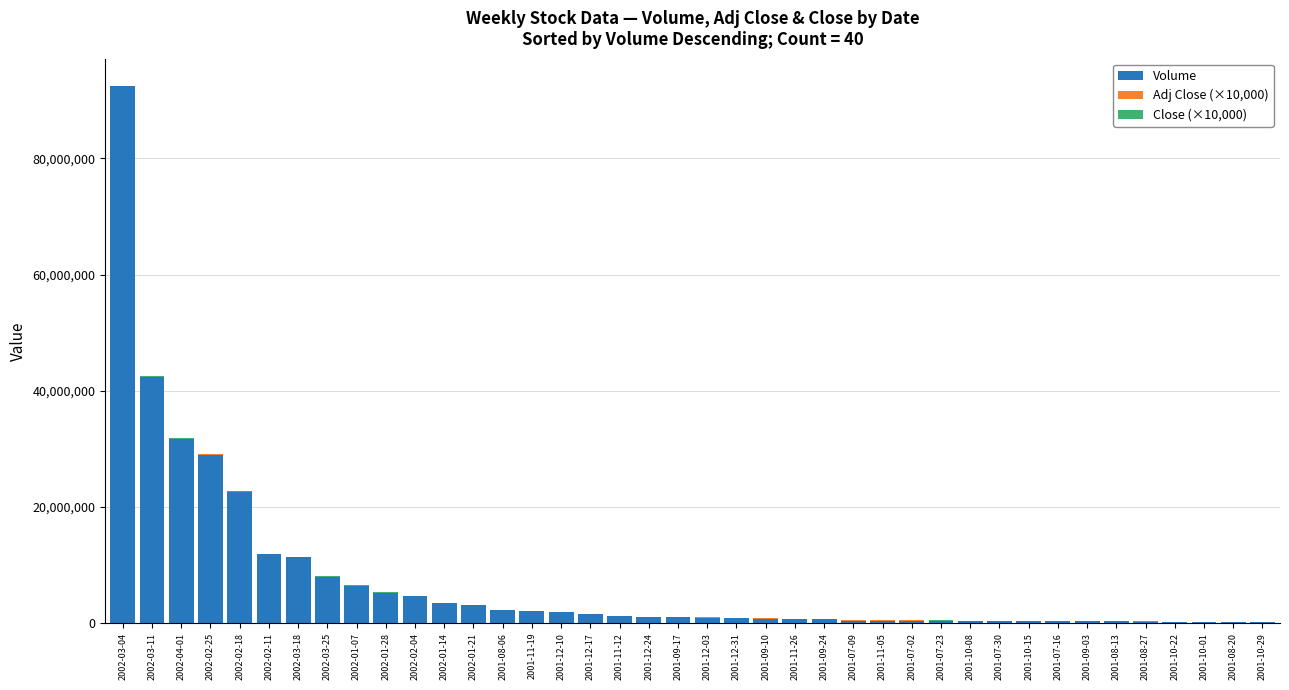

The Volume series shows 1038580.0 at 2001-09-17. True or false?

True